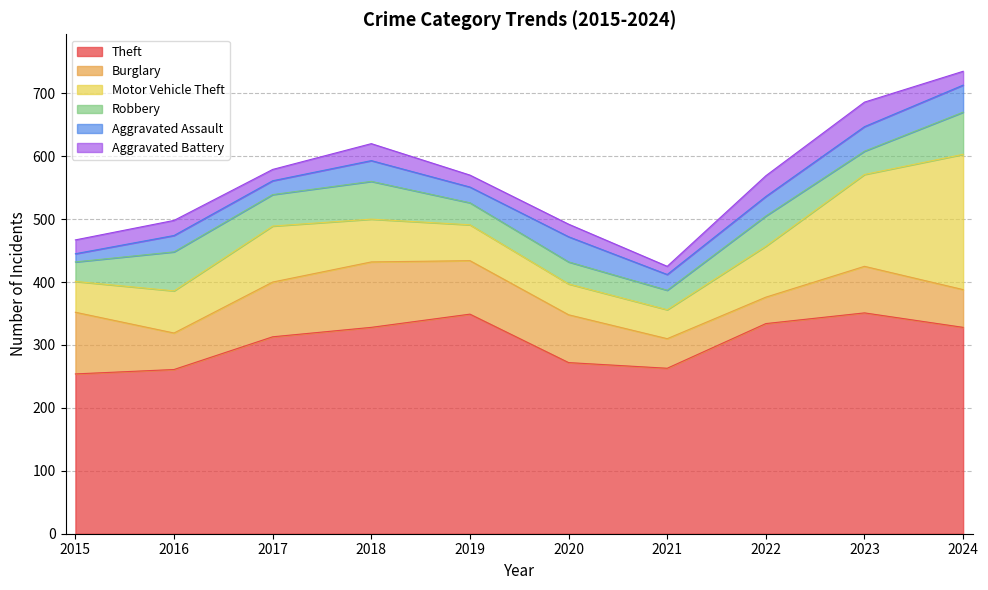

The value of Aggravated Battery at 2015 is 15. True or false?

False